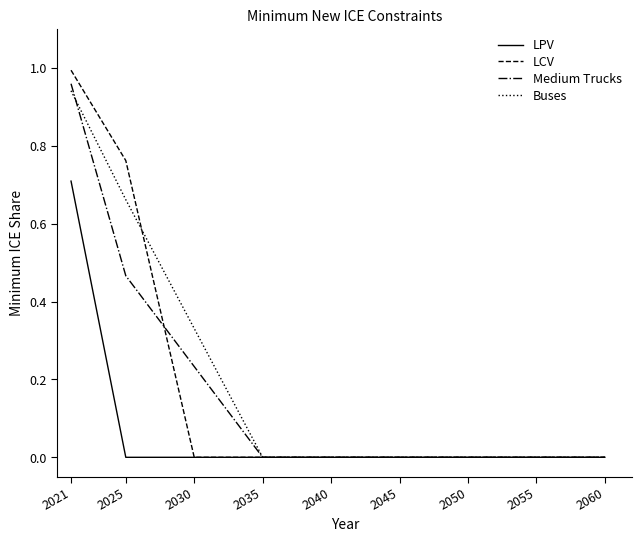

Between 2030 and 2045, which series saw the biggest shift?

Buses